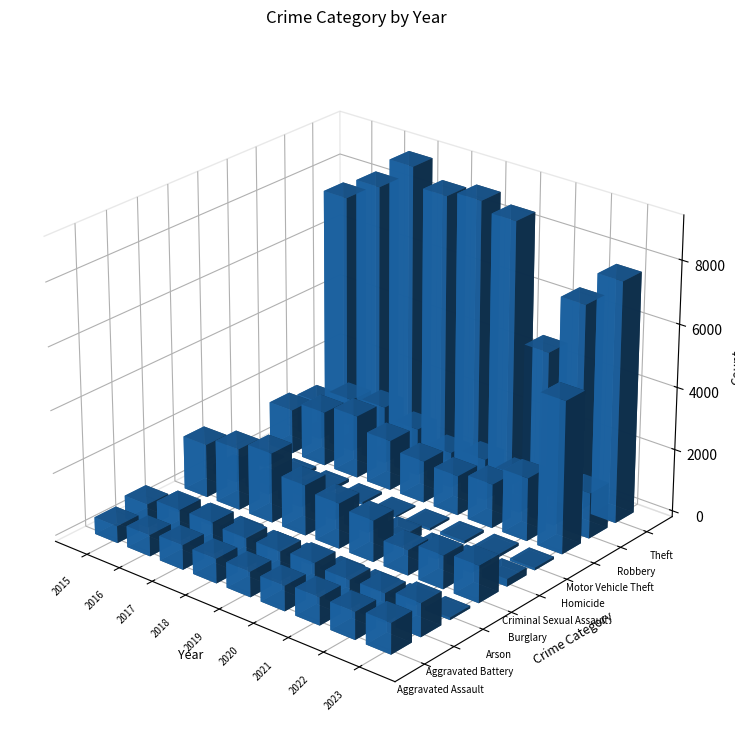

What is the smallest value displayed?

37